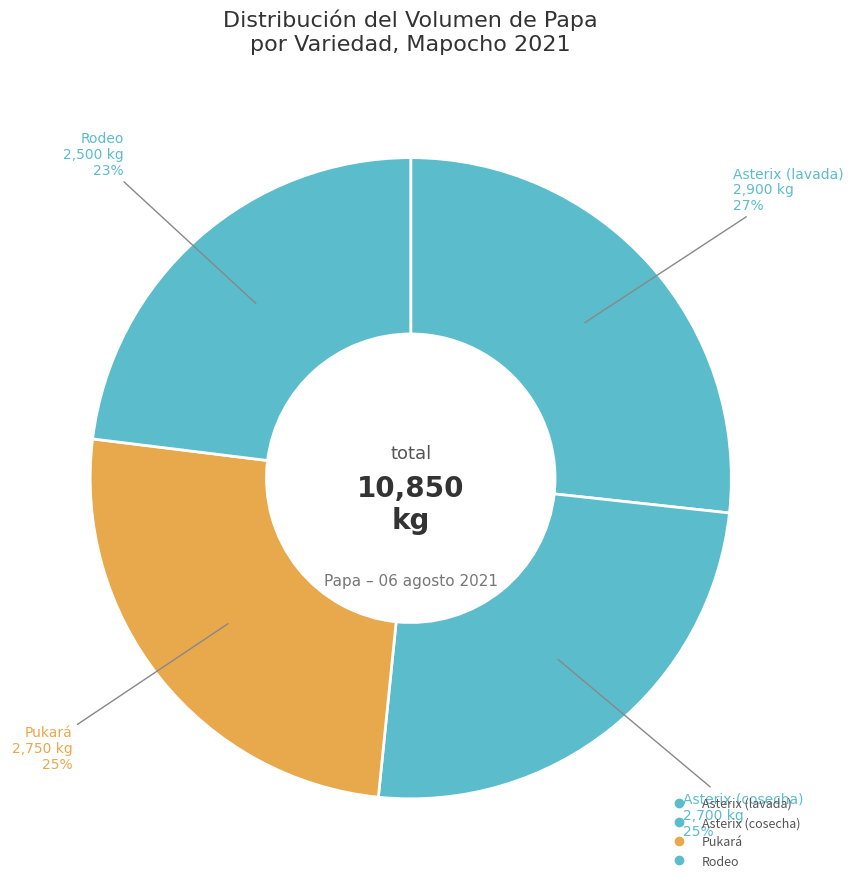

How many segments does this pie chart have?

4